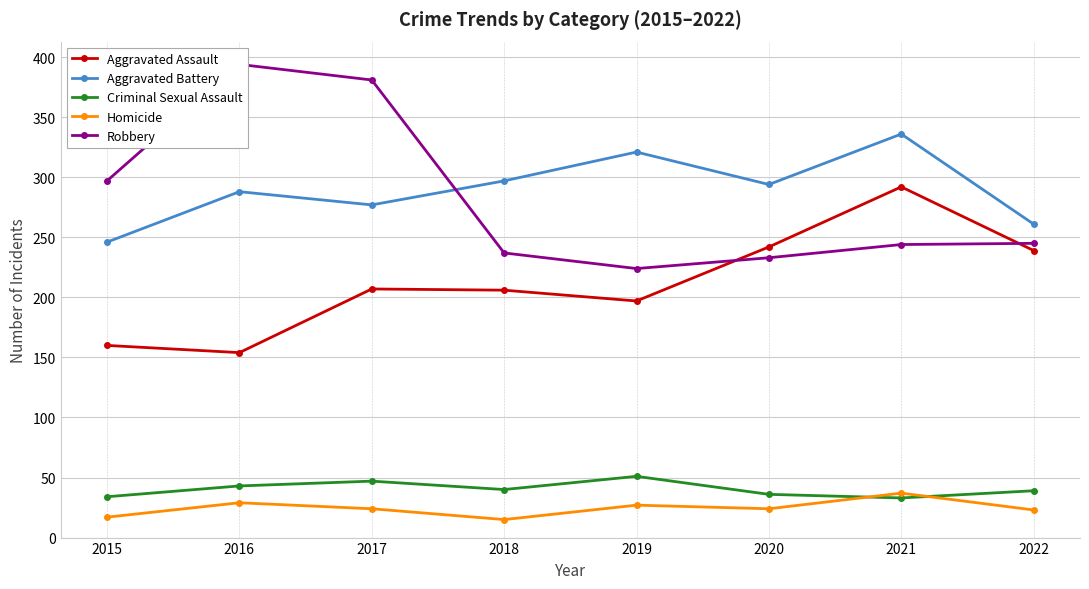

Which label corresponds to the smallest value in the chart?

2018